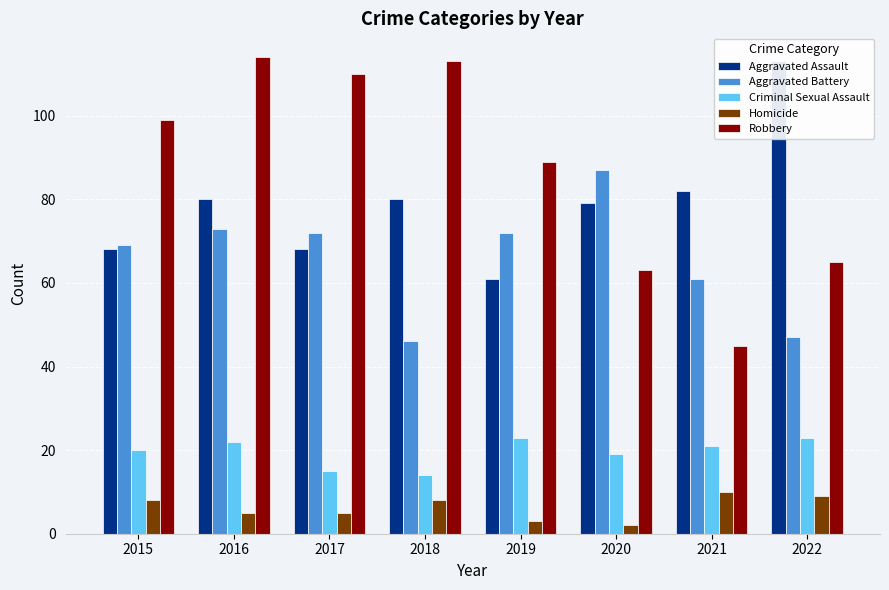

What is the smallest value displayed?

2